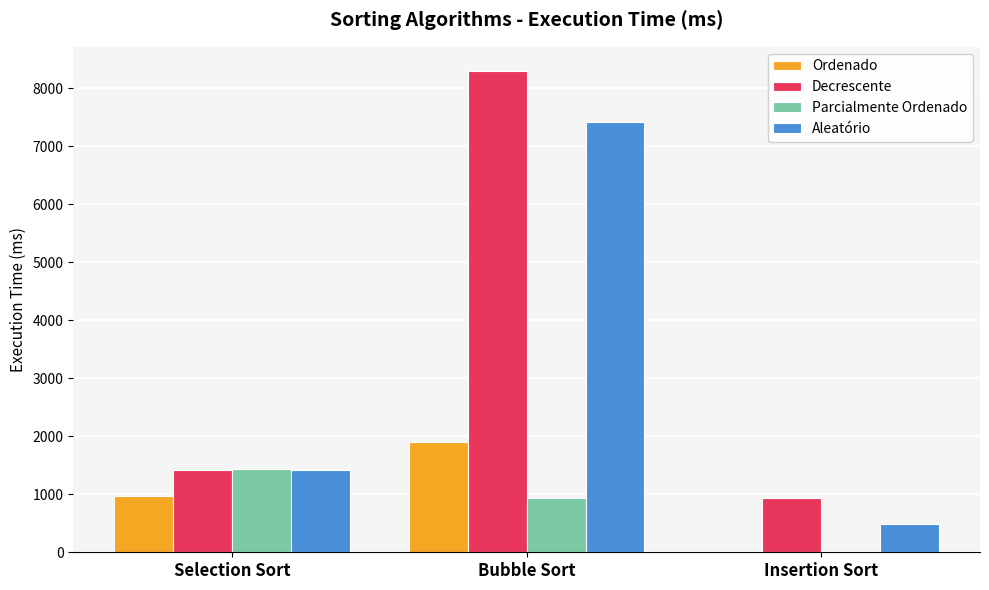

At which category does the chart reach its peak across all series?

Bubble Sort